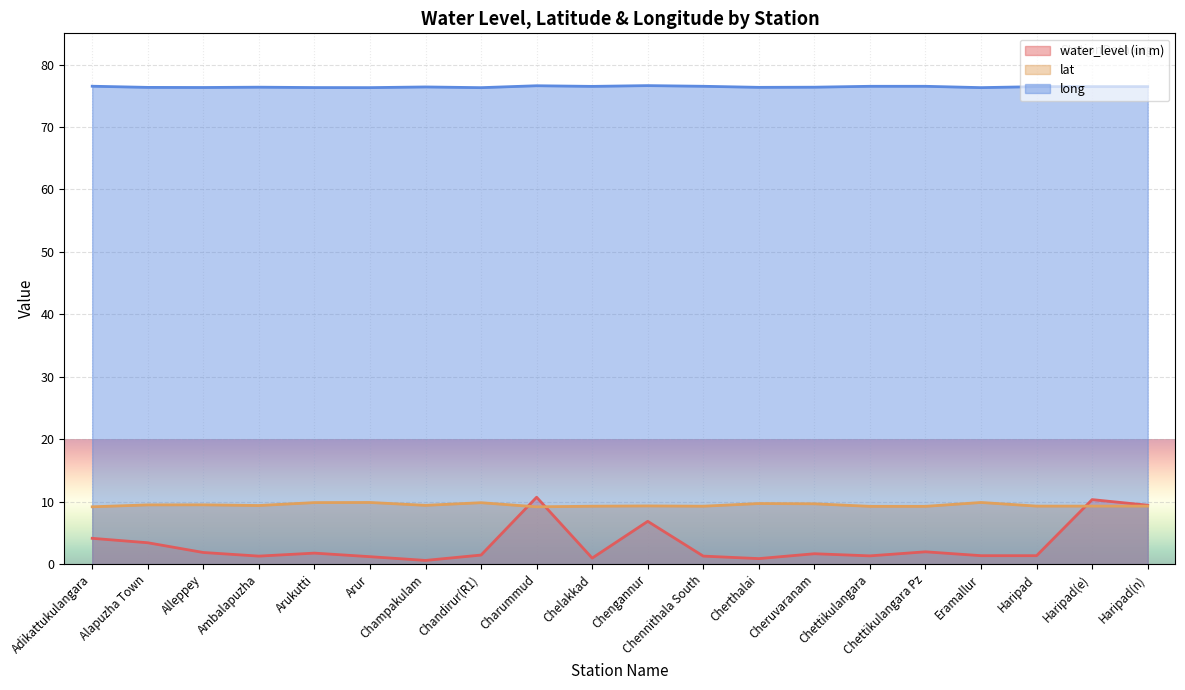

What is the label of the 19th point from the right?

Alapuzha Town